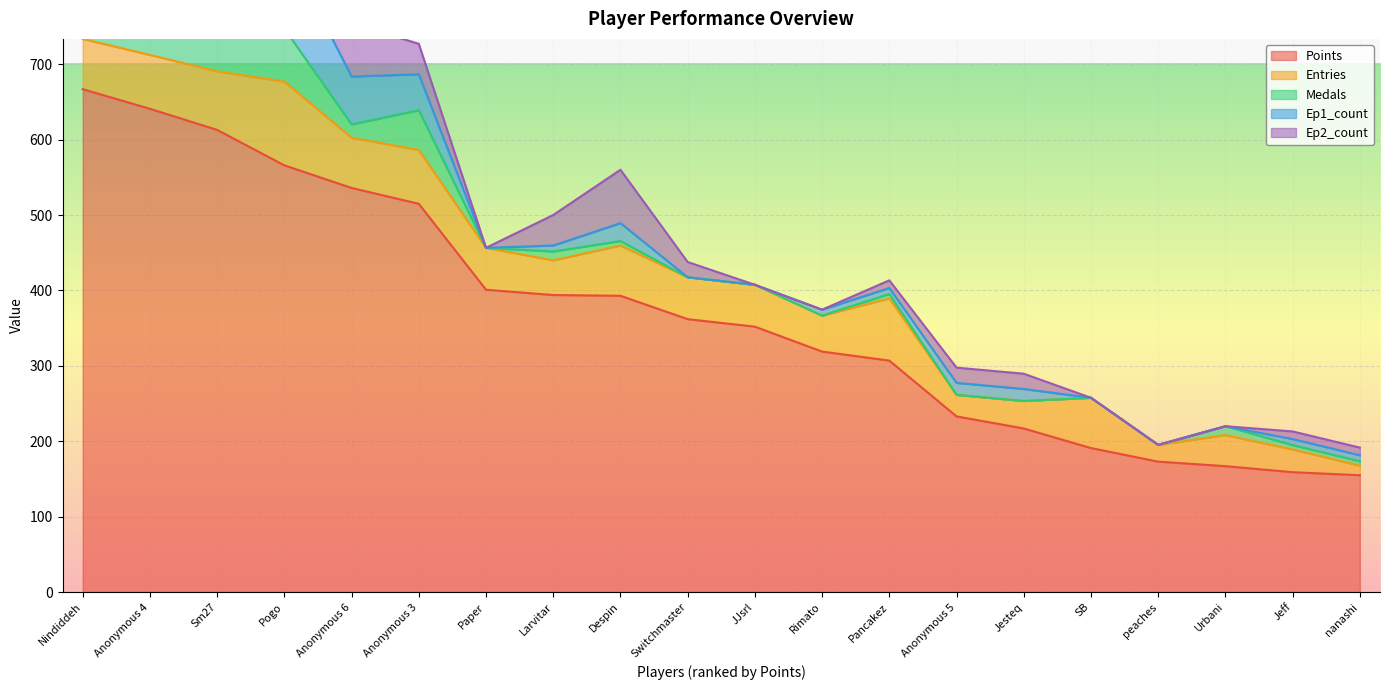

Count the number of categories in the chart.

20